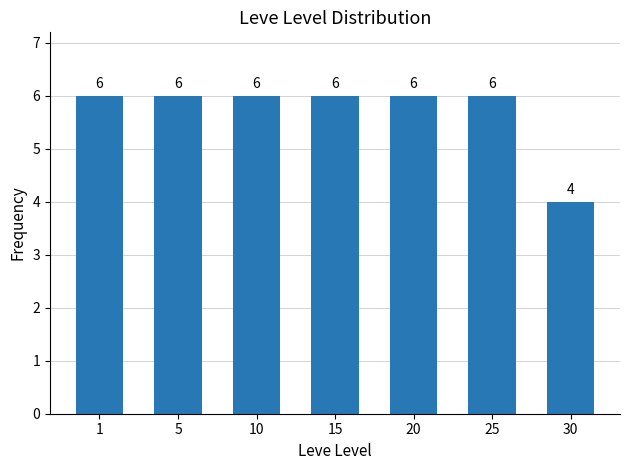

Does the chart contain stacked bars?

No